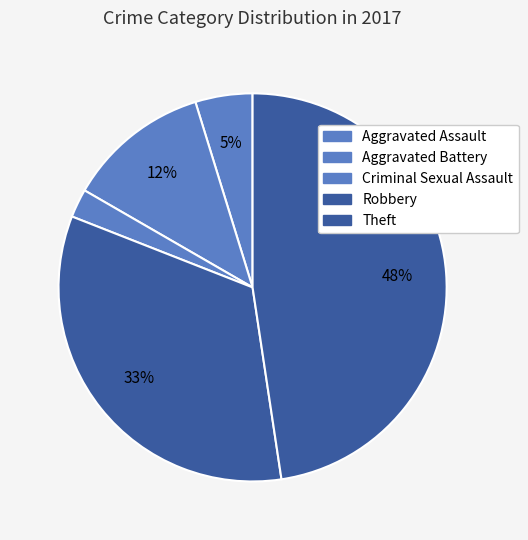

Count the number of slices in the pie.

5